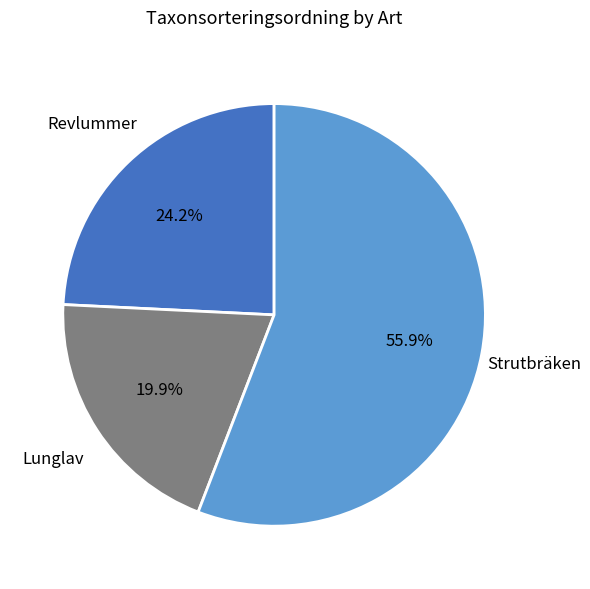

How many slices are in this pie chart?

3